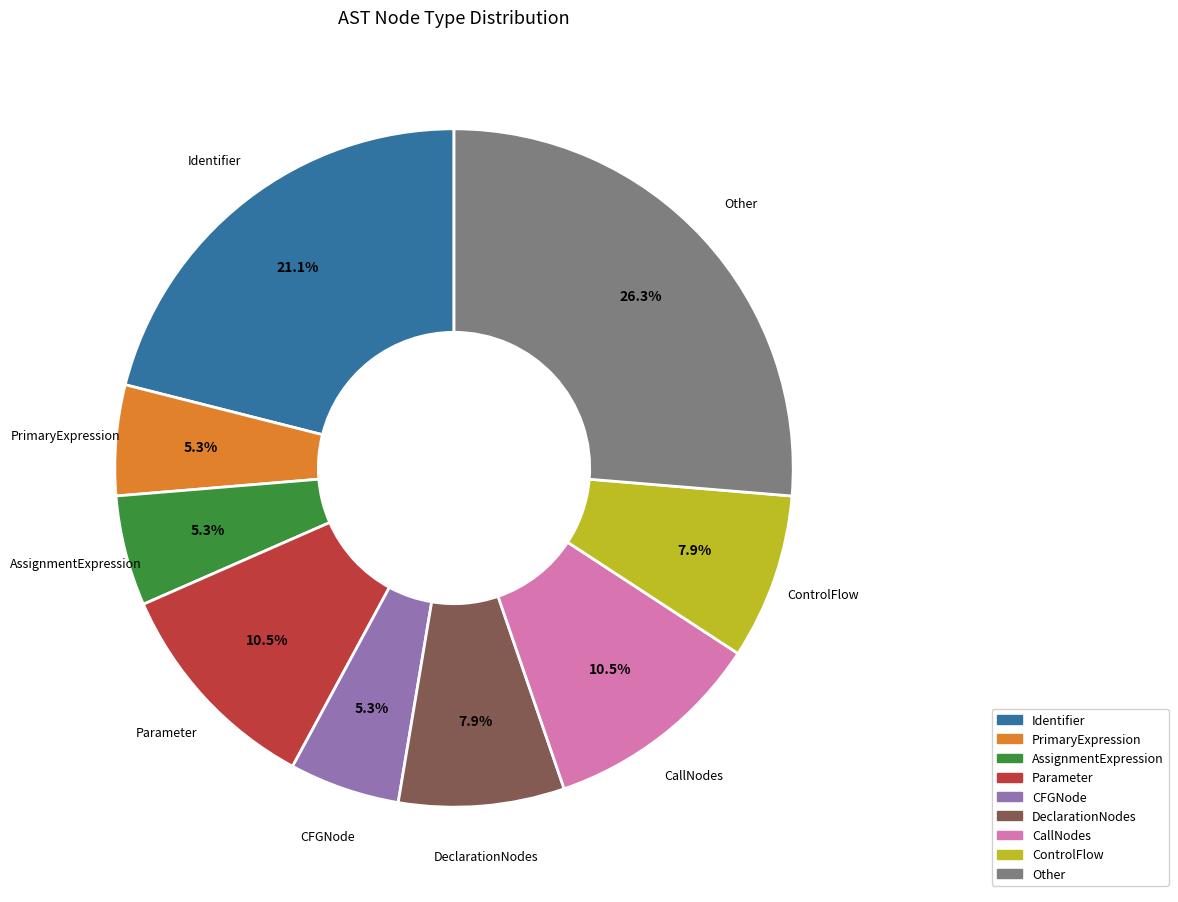

Does any single category account for the majority?

No